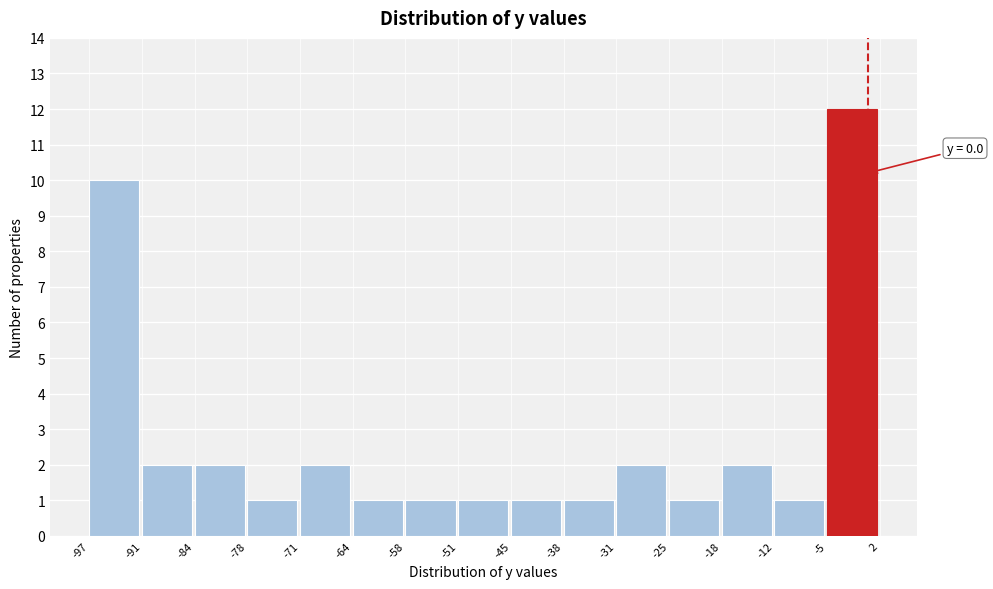

Over which range of the x-axis is the bar tallest?

-5 to 2